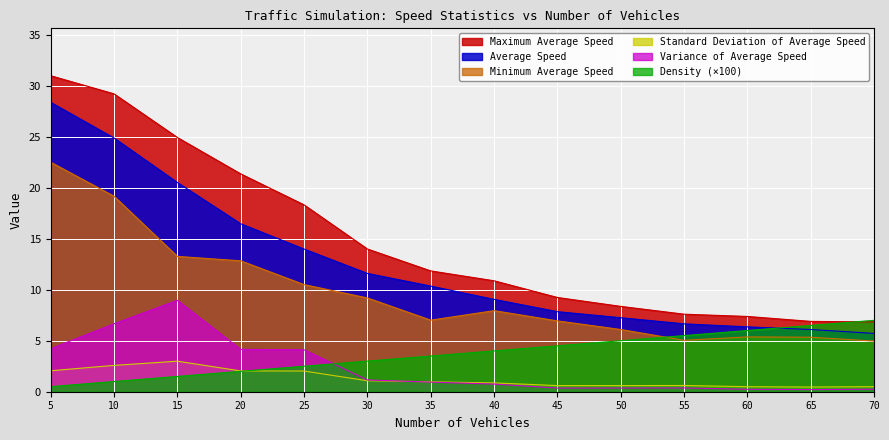

At which label does Maximum Average Speed first exceed 11?

5